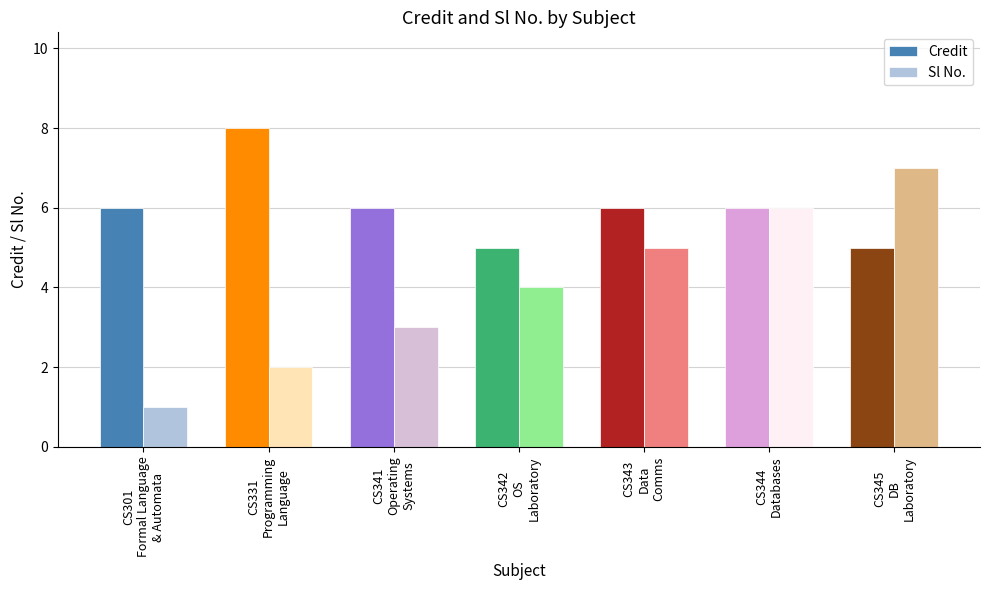

What is the approximate value of Sl No. at CS345
DB
Laboratory?

7